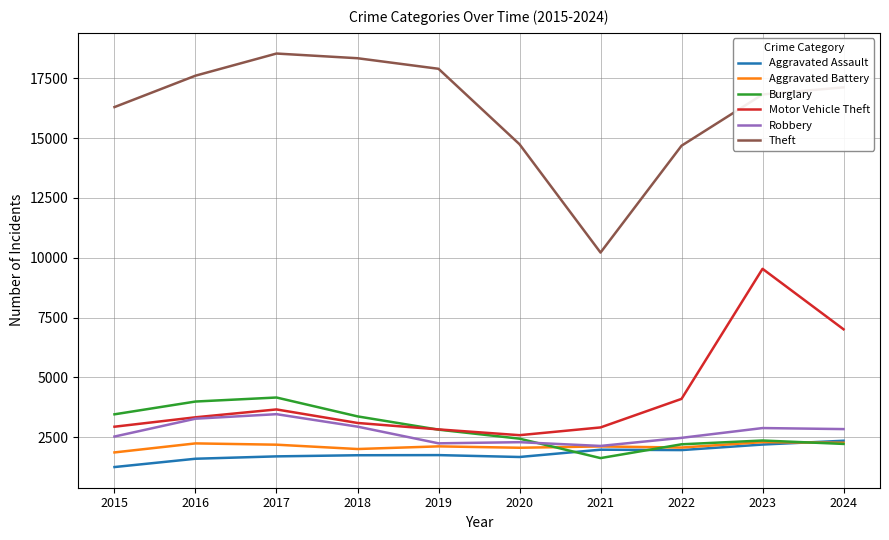

What is the sum of the Robbery values at 2016 and 2017?

6737